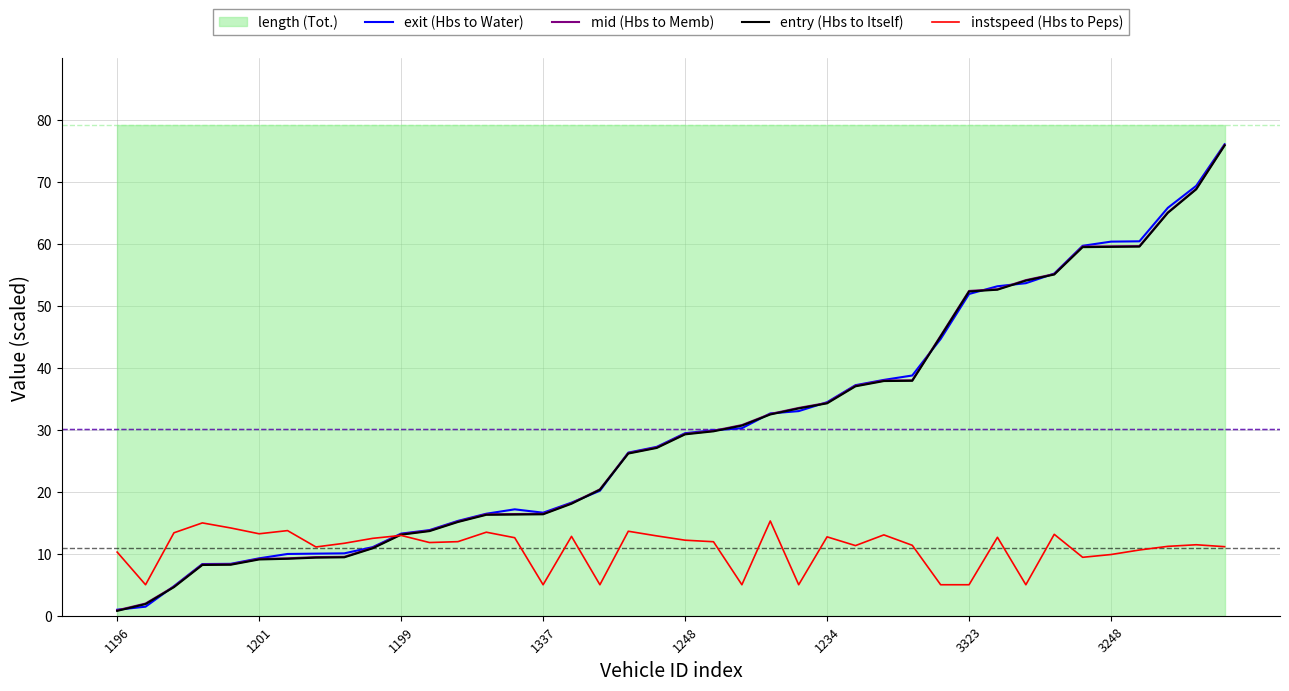

How many times do mid (Hbs to Memb) and exit (Hbs to Water) cross each other?

12